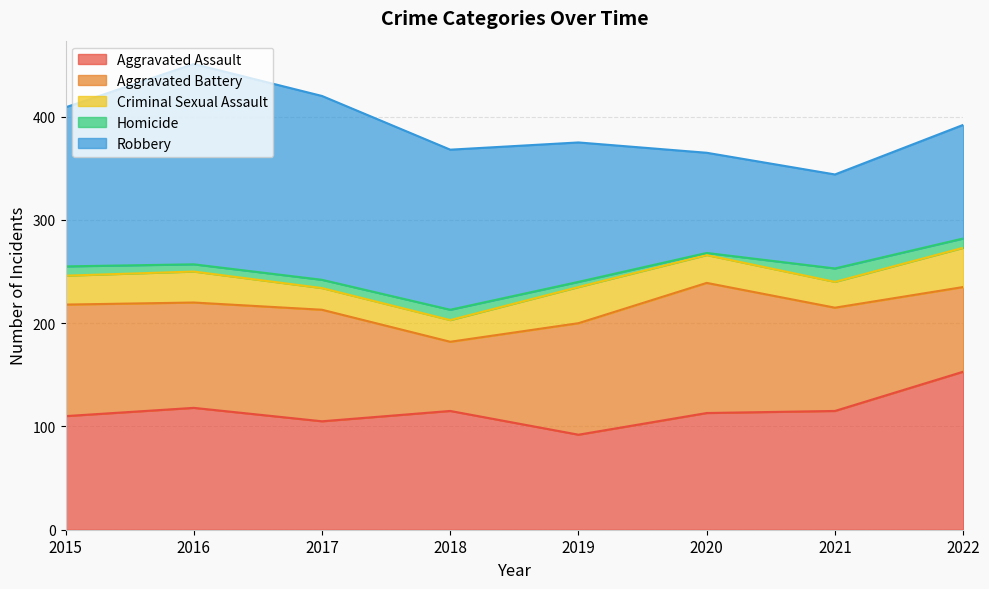

What is the maximum value for Aggravated Assault?

153